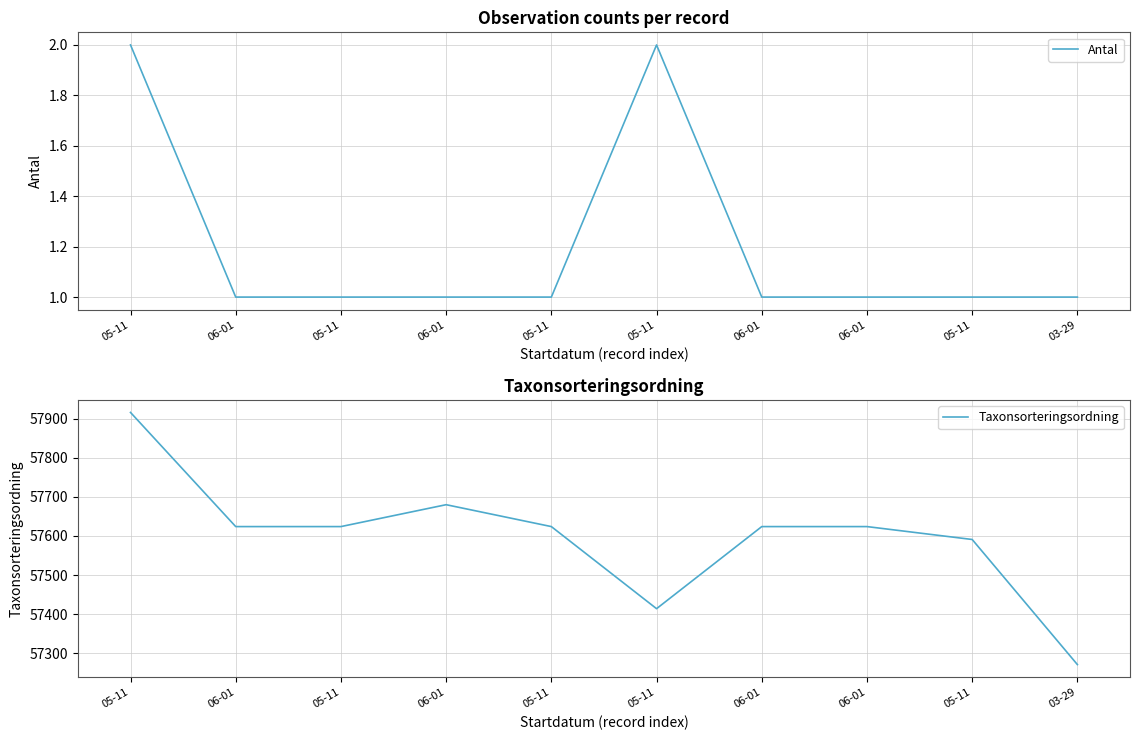

Which series changed the most between 06-01 and 06-01?

Antal